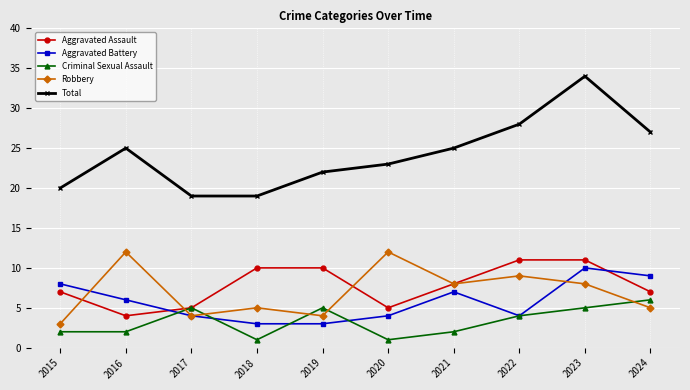

At how many categories does at least one series exceed 12?

10